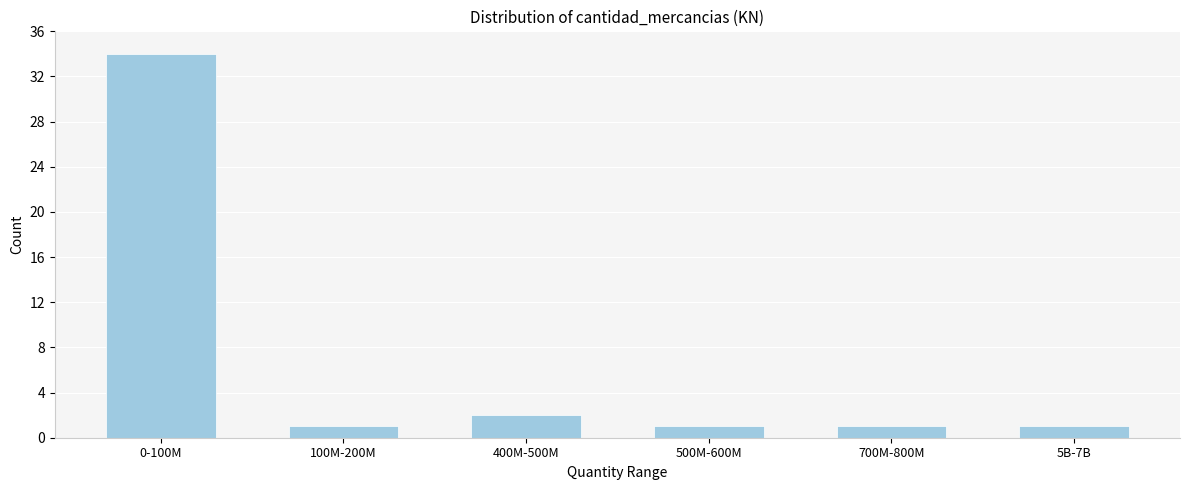

Reading left to right, extract all data points from this chart.

34	1	2	1	1	1